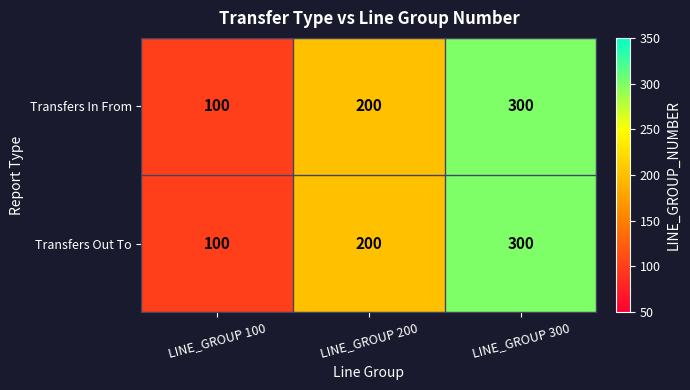

How many Transfers In From values are between 100 and 300?

3